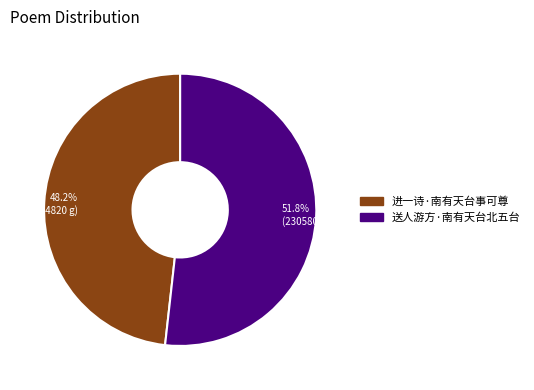

What percentage is the 送人游方·南有天台北五台 slice, to the nearest percent?

52%